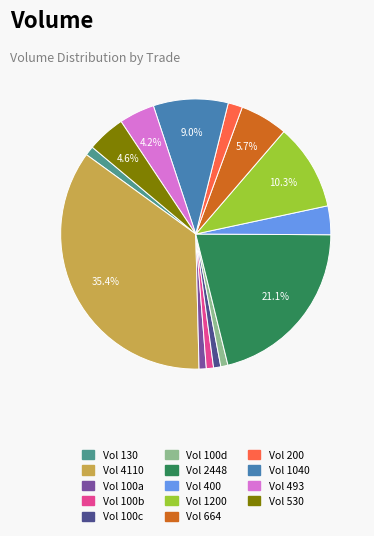

Does any single category account for the majority?

No